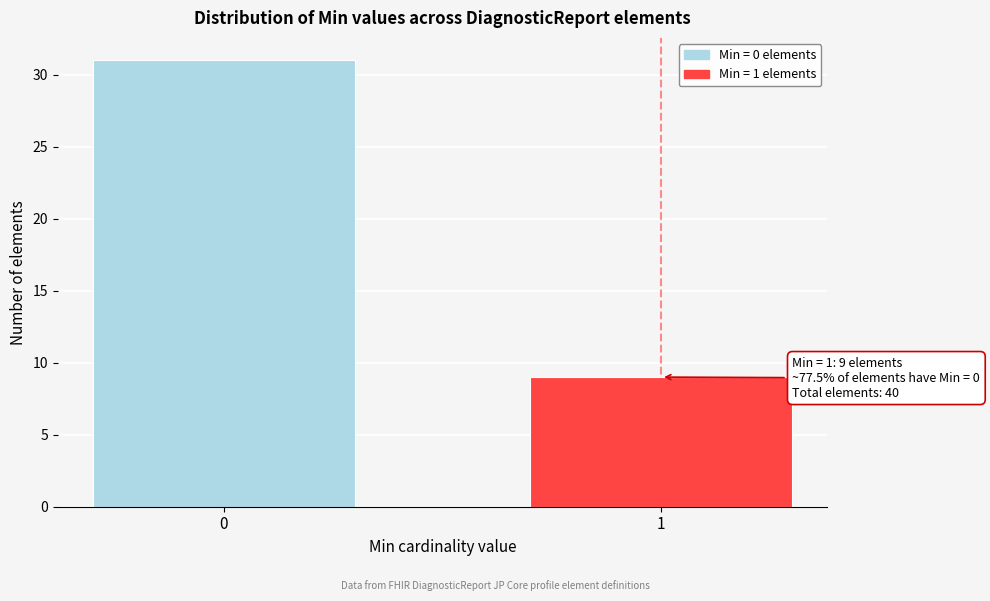

Reading right to left, list all the values displayed in this chart.

9	31